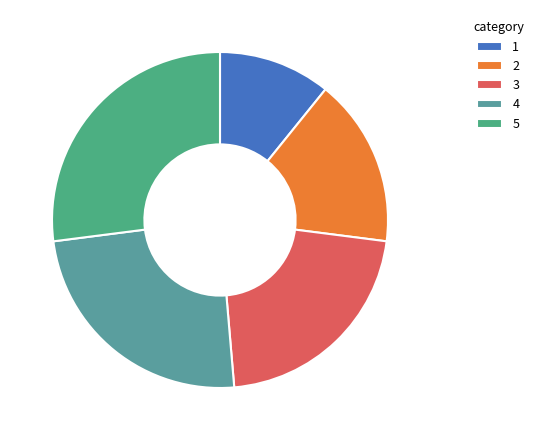

Does any single category account for the majority?

No